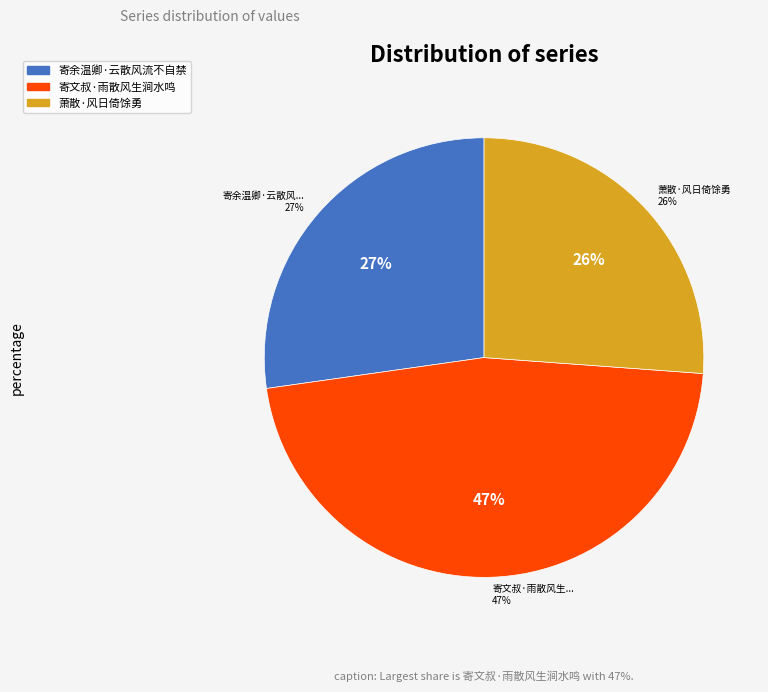

Is it true that 寄余温卿·云散风流不自禁 is 27% of the pie?

True